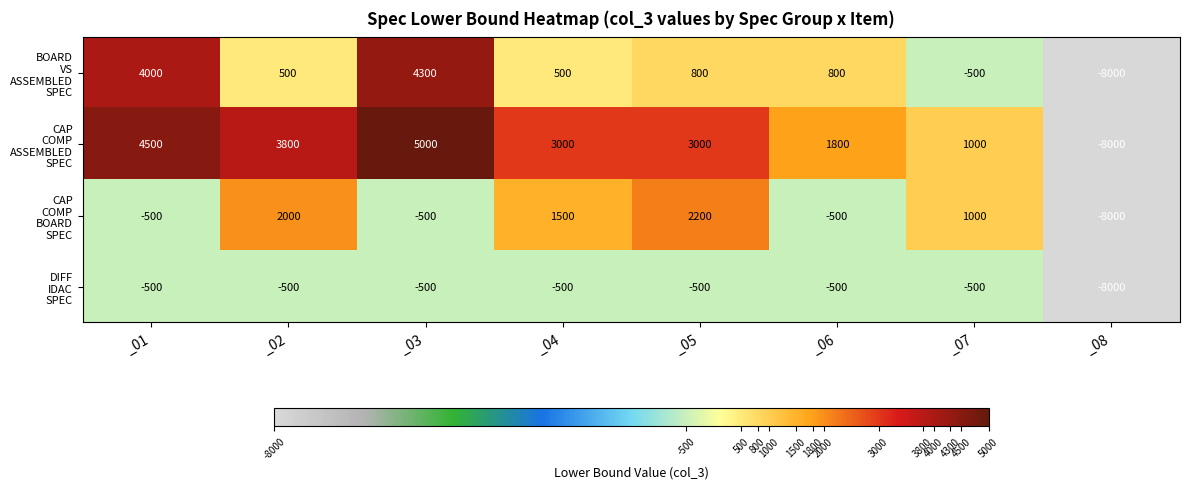

What is the spread (max minus min) of values at _03?

5500